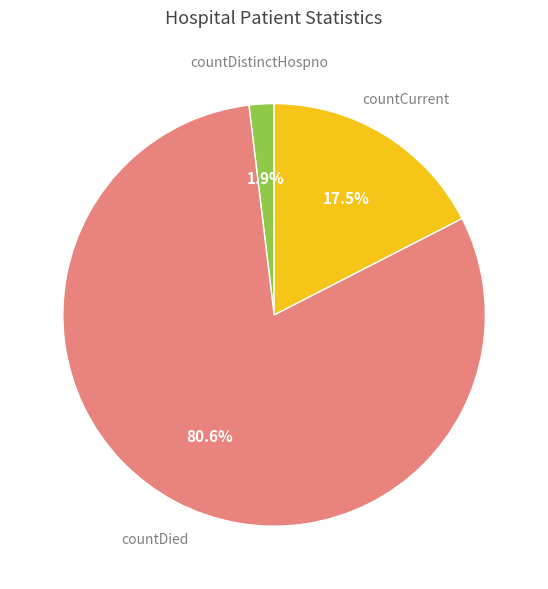

Is there a majority slice in this chart?

Yes